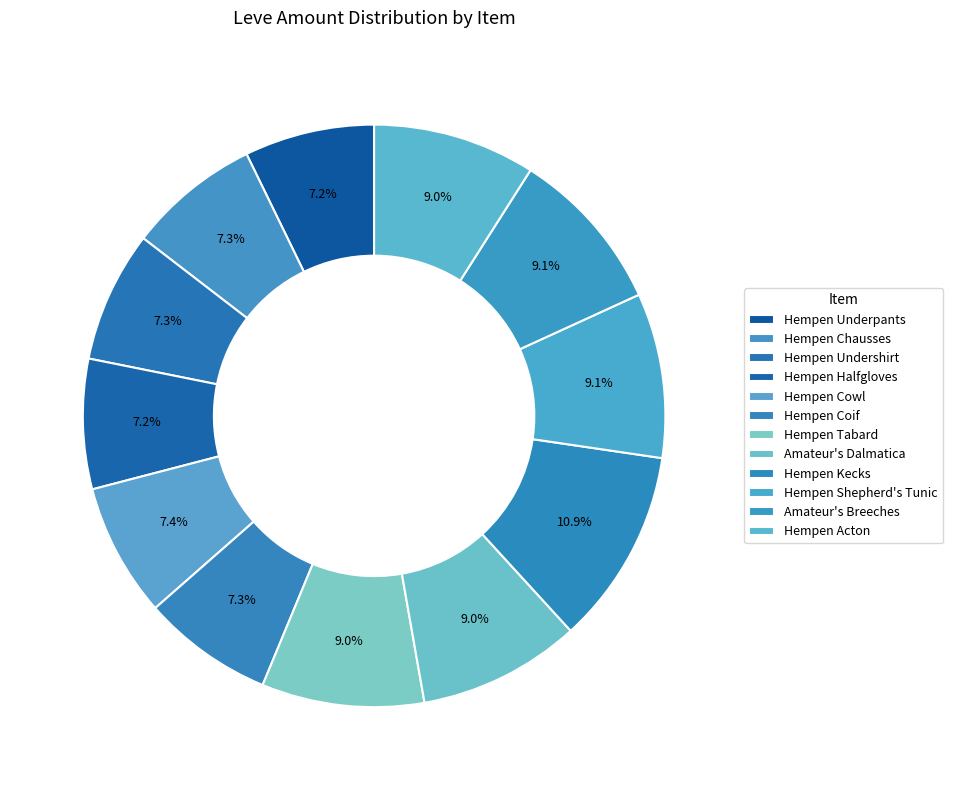

Which category has the biggest portion of the pie?

Hempen Kecks